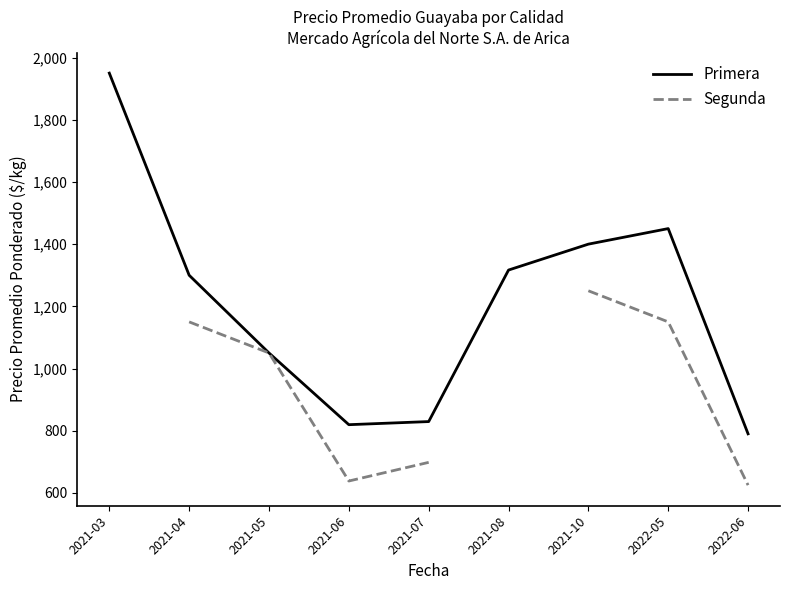

At which category does the chart reach its minimum across all series?

2022-06